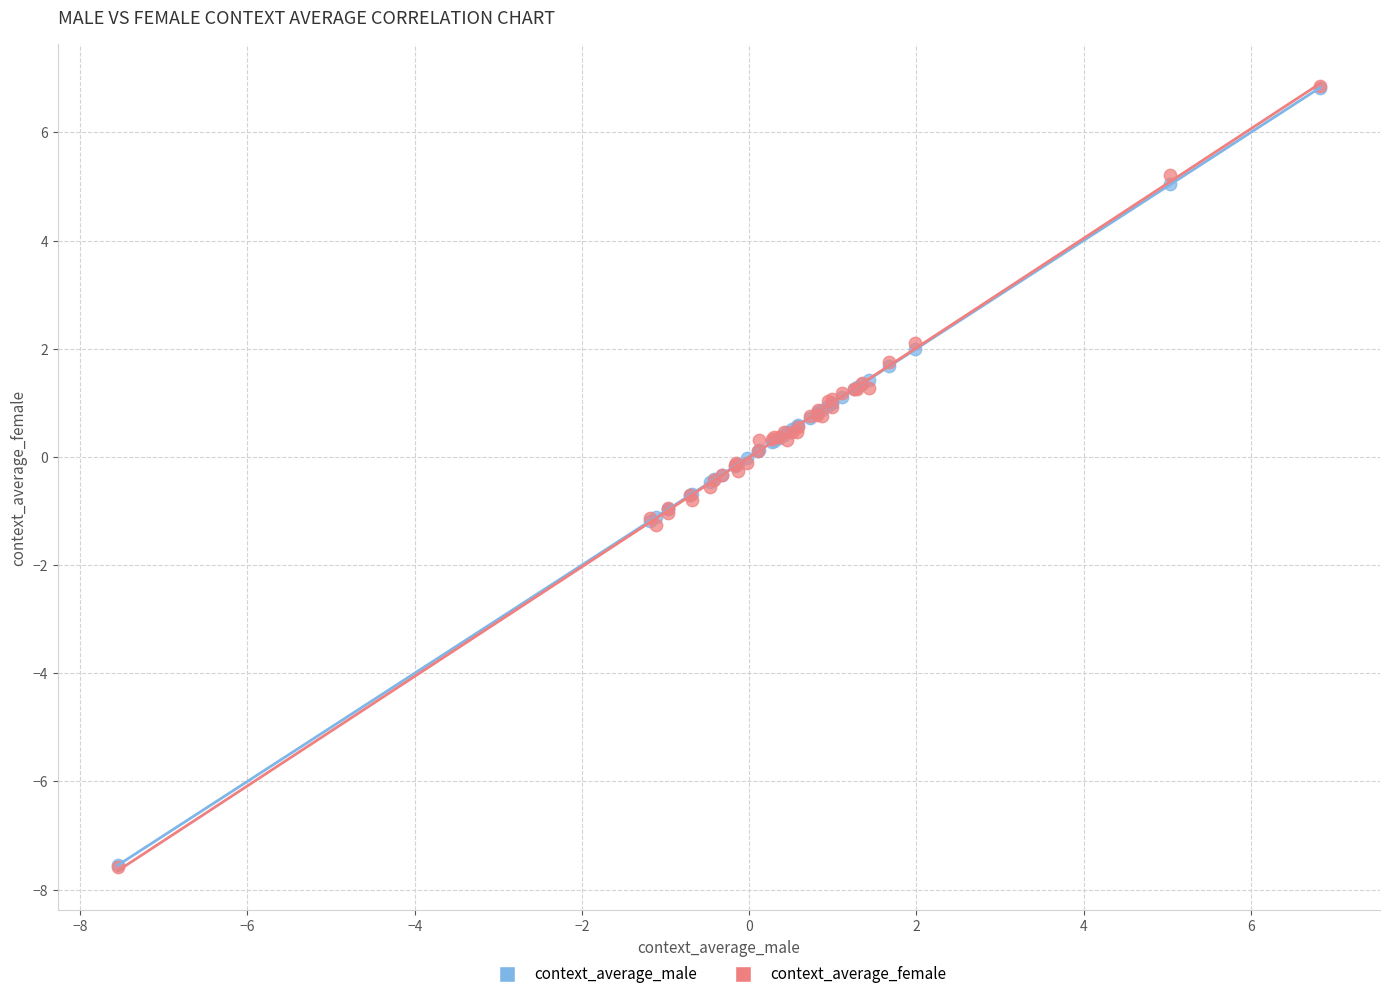

What are all the series names shown in the legend?

context_average_male, context_average_female